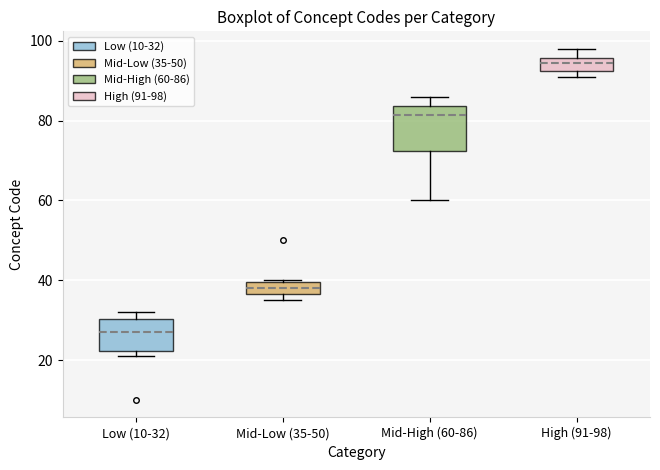

Which box has the highest median line?

High (91-98)